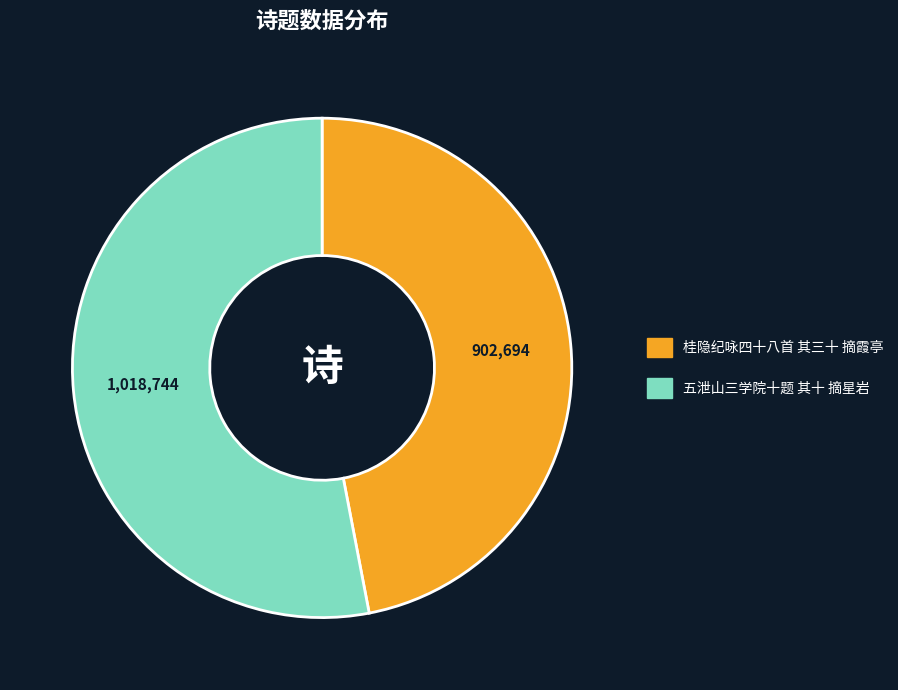

The 桂隐纪咏四十八首 其三十 摘霞亭 slice represents 47% of the pie. True or false?

True